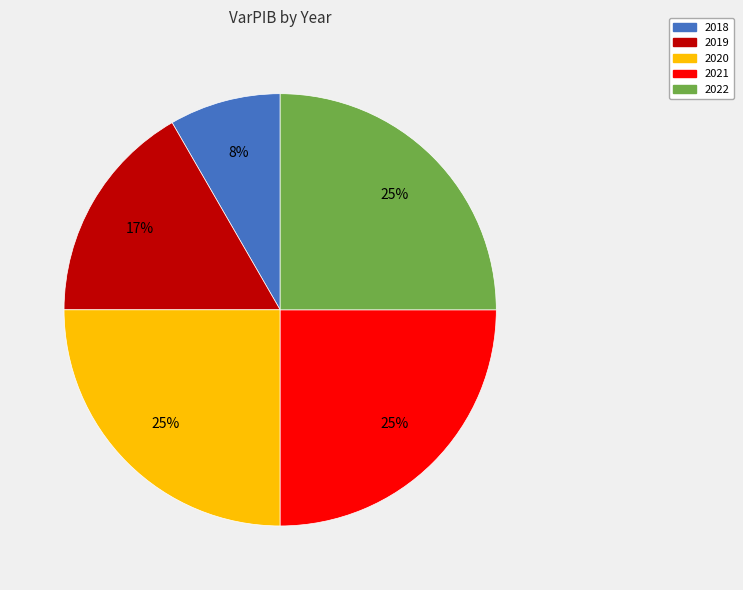

How many slices are in this pie chart?

5